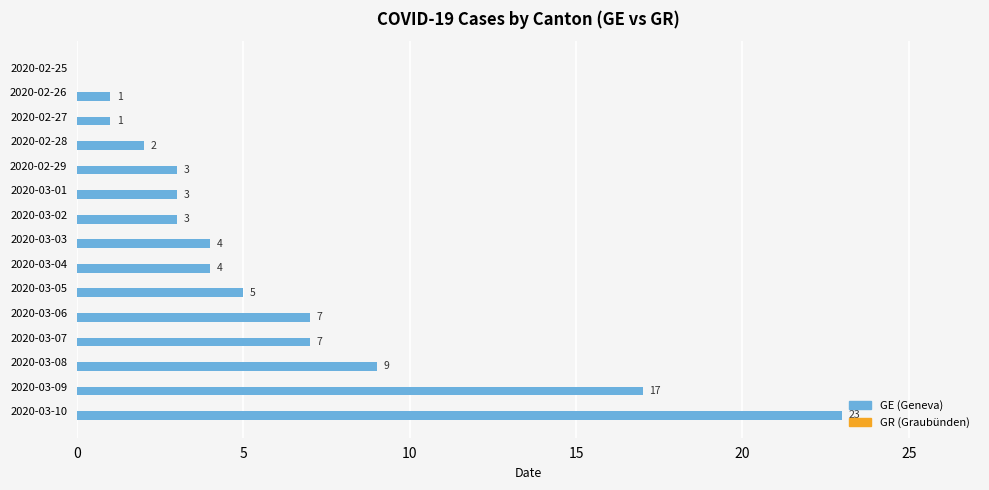

Reading top to bottom, what are all the values shown in this chart?

2020-02-25=0	2020-02-26=1	2020-02-27=1	2020-02-28=2	2020-02-29=3	2020-03-01=3	2020-03-02=3	2020-03-03=4	2020-03-04=4	2020-03-05=5	2020-03-06=7	2020-03-07=7	2020-03-08=9	2020-03-09=17	2020-03-10=23